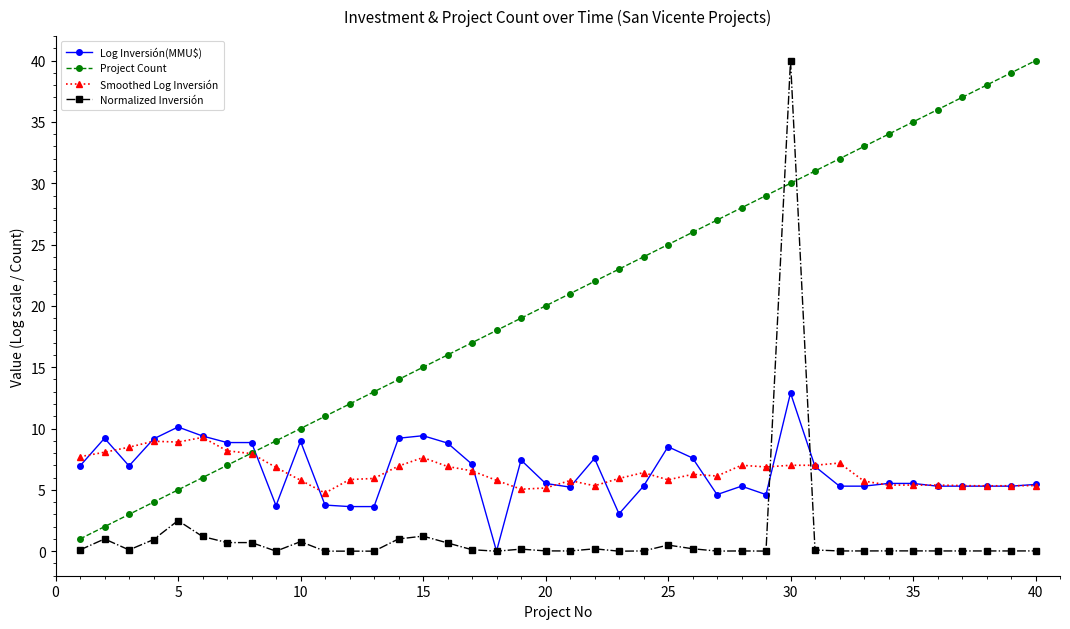

What is the difference between the second highest and minimum values in the Normalized Inversión series?

2.5